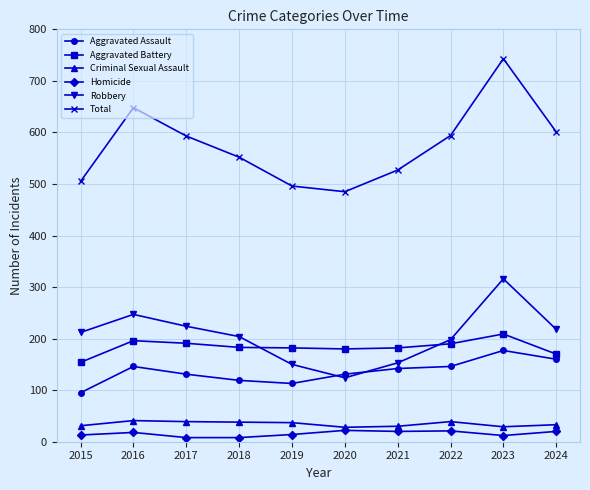

What is the difference between the Criminal Sexual Assault values at 2018 and 2019?

1